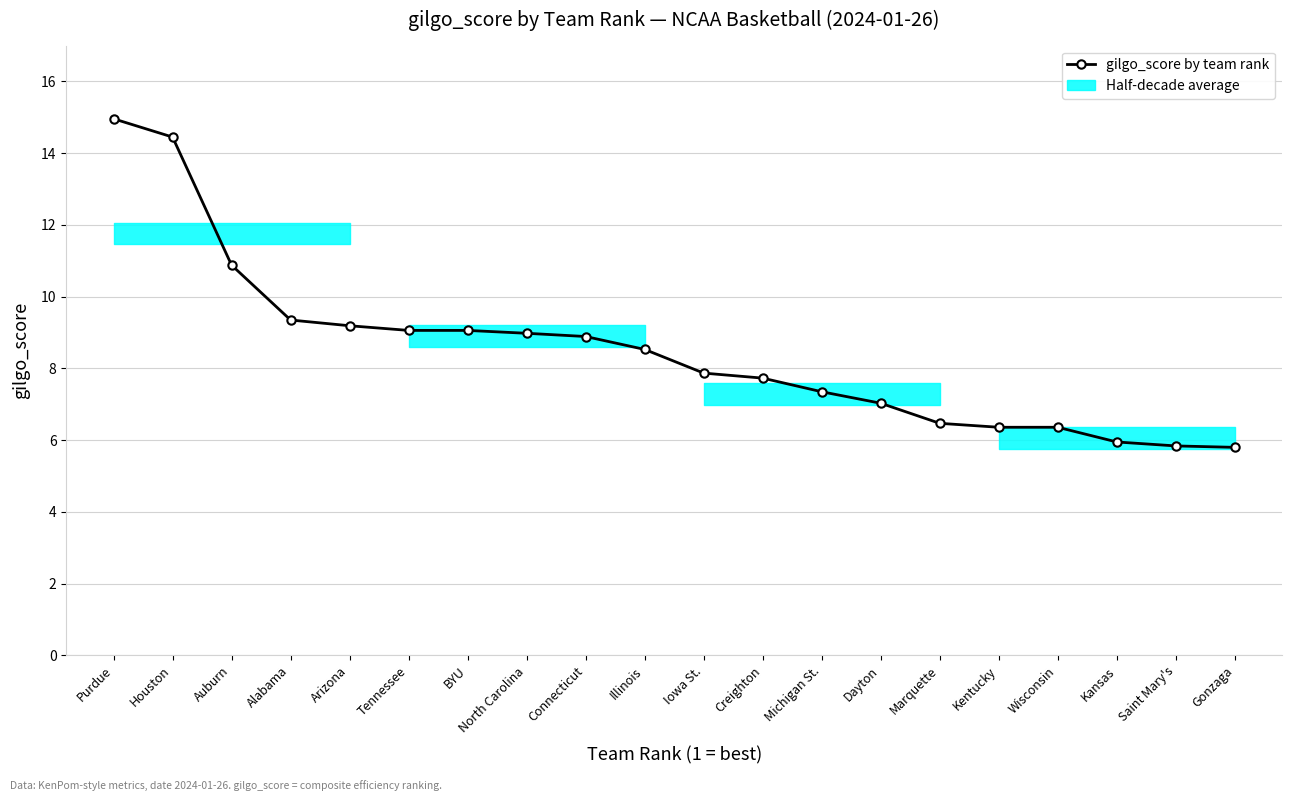

Where does the data first go above 8?

Purdue